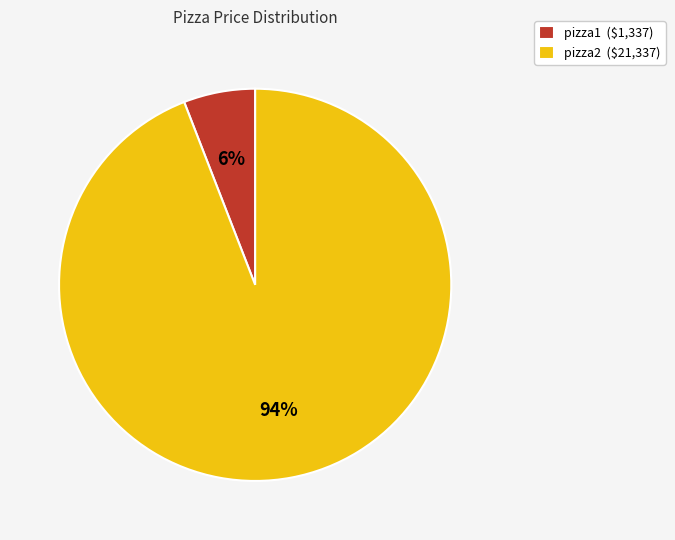

To the nearest percent, what is the average slice percentage?

50%